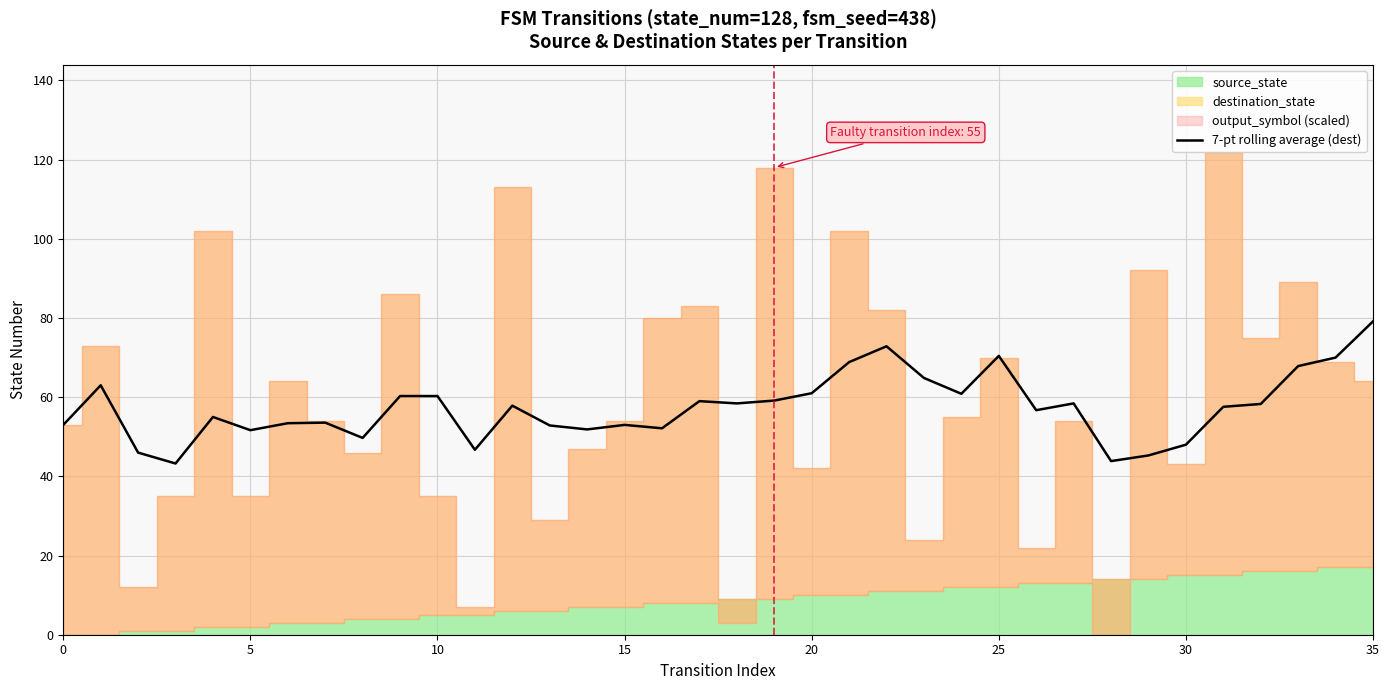

Is it true that 7-pt rolling average (dest) equals 53.0 at 0?

True